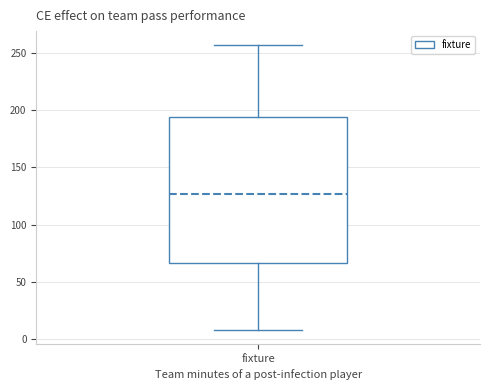

Transcribe this box plot: give where the median line is, the range the box spans, and where the two whiskers end, as read against the y-axis. The values are not printed on the chart, so give them approximately, as read against the axis.

median 125, box 65 to 195, whiskers 10 to 255